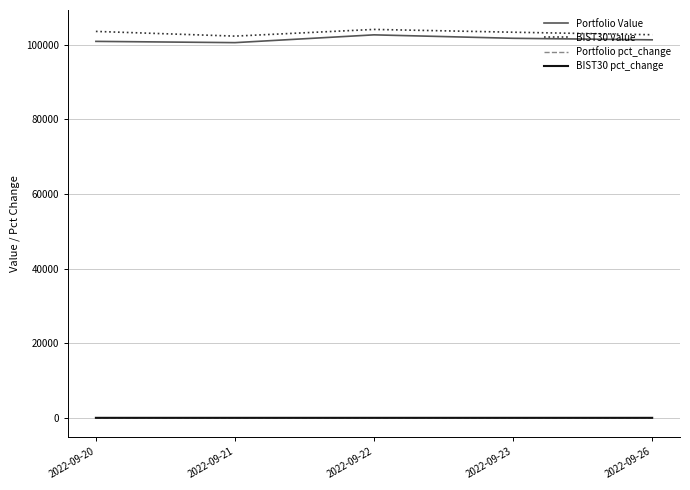

True or false: BIST30 Value and Portfolio pct_change intersect in this chart.

False